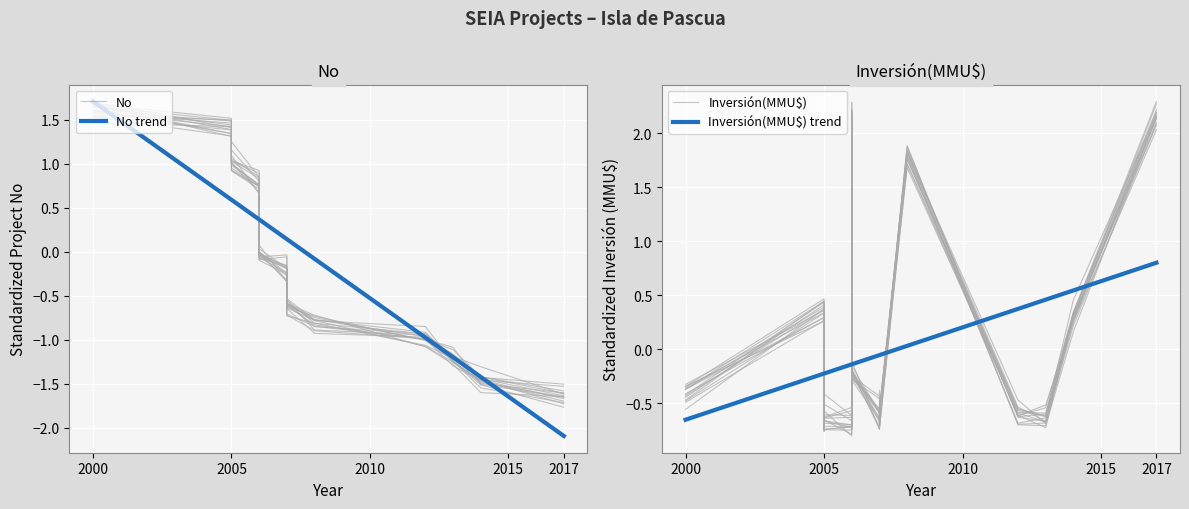

At how many categories does at least one series exceed 0?

11